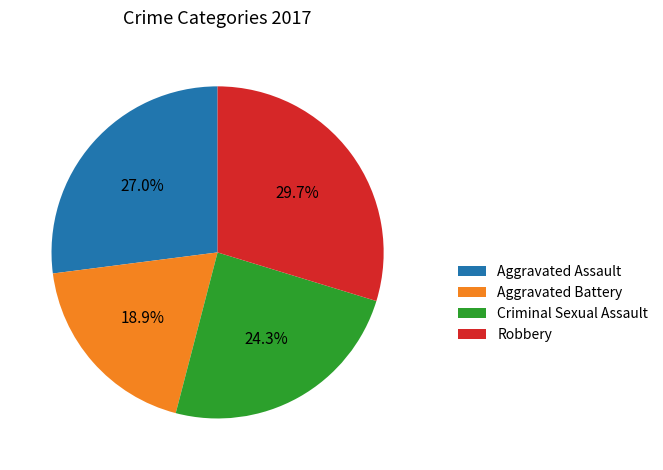

Is there any slice that represents more than half of the pie?

No